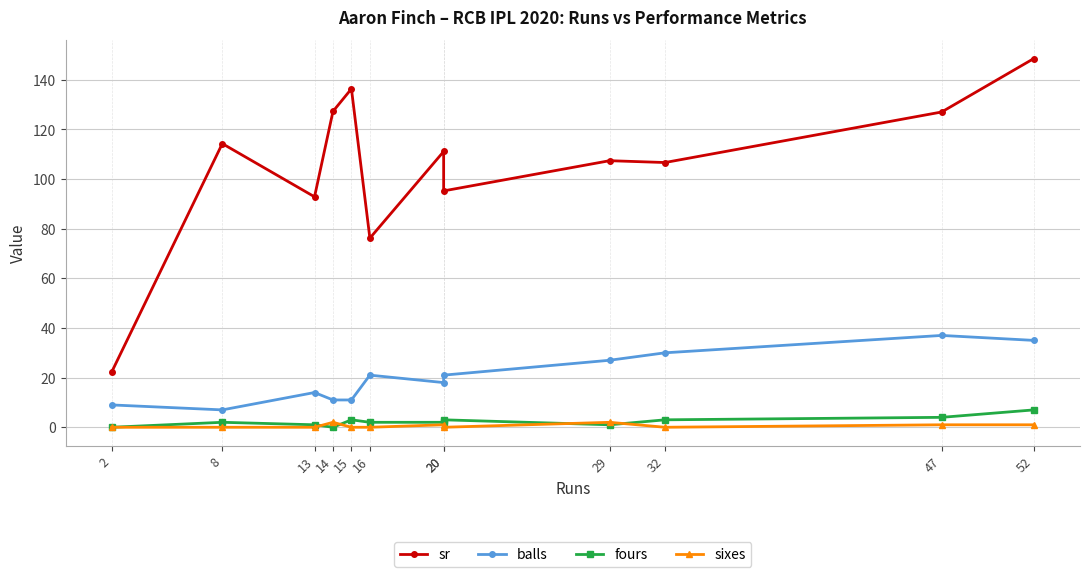

What is the lowest value of the balls series?

7.0